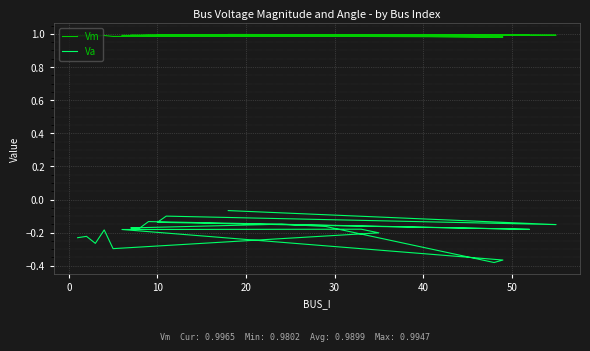

How many lines are shown in the chart?

2